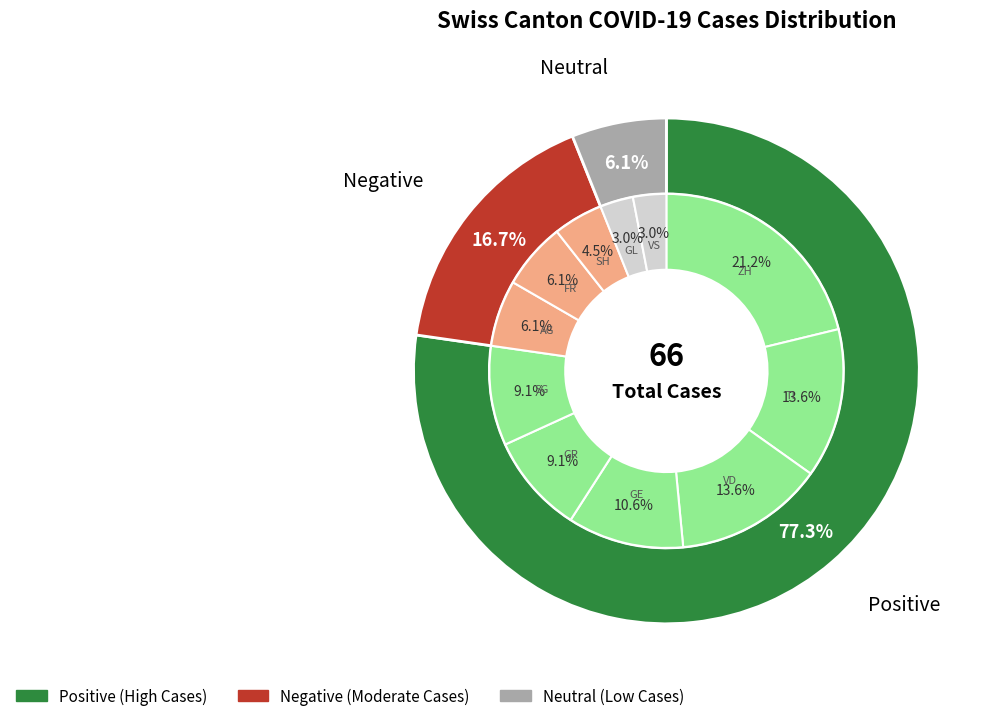

True or false: AG accounts for 6% of the total.

True